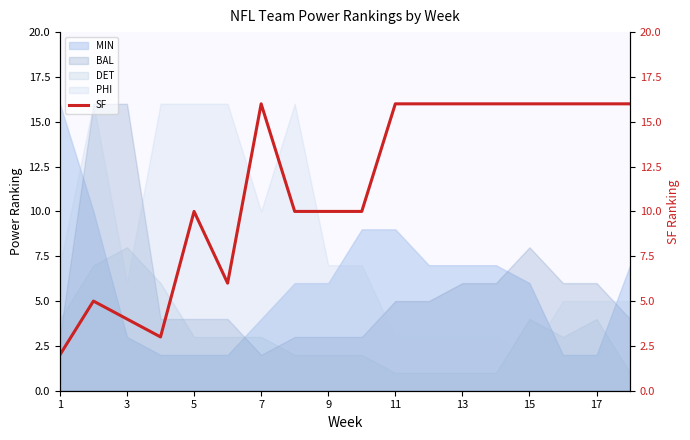

Is it true that PHI equals 3 at 11?

True